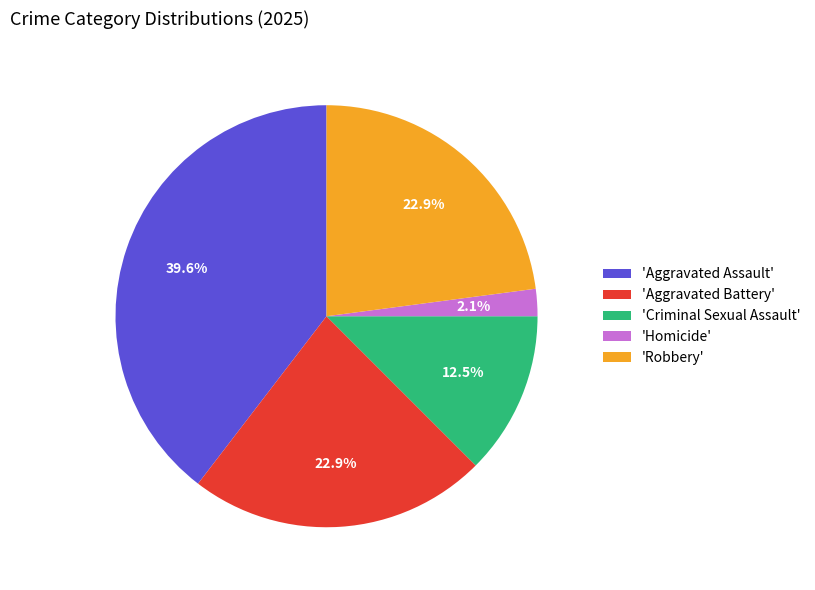

Do 'Robbery' and 'Aggravated Assault' together represent more than half of the pie?

Yes